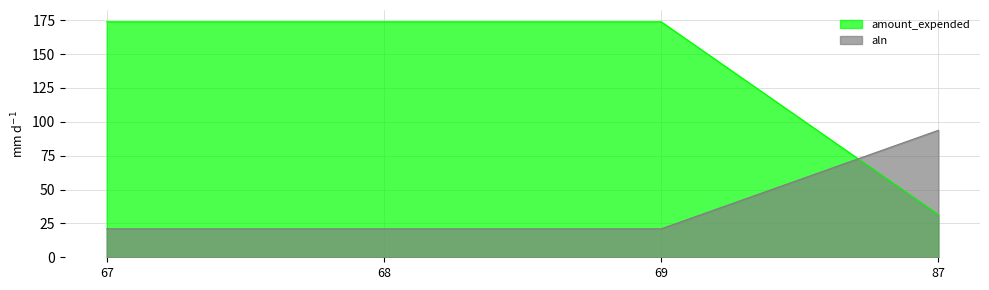

Is the value of aln_numeric at 67 greater than the value of amount_expended at 69?

No